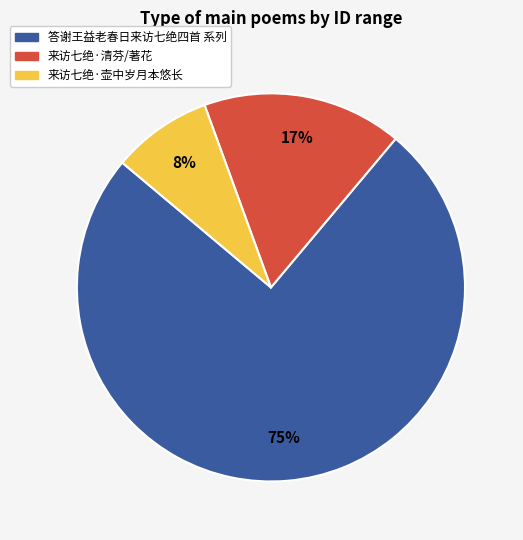

Is there a majority slice in this chart?

Yes